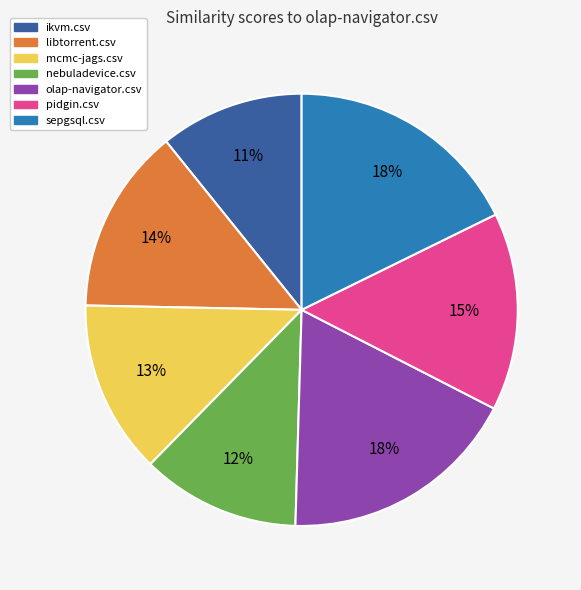

To the nearest percent, what is the average slice percentage?

14%